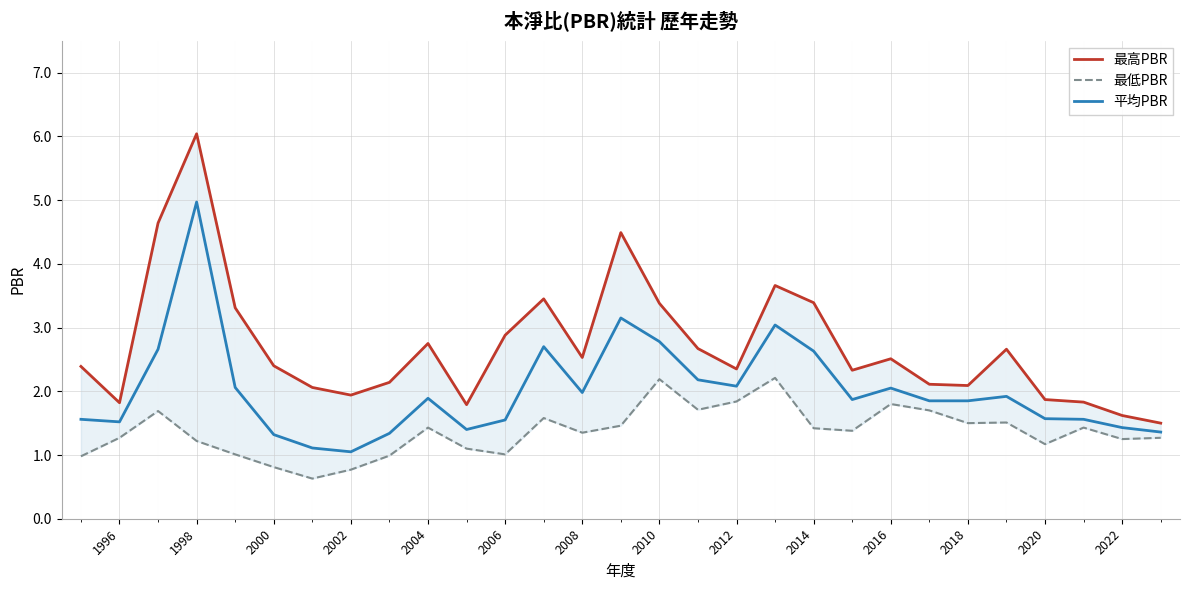

What is the minimum value for 平均PBR?

1.1